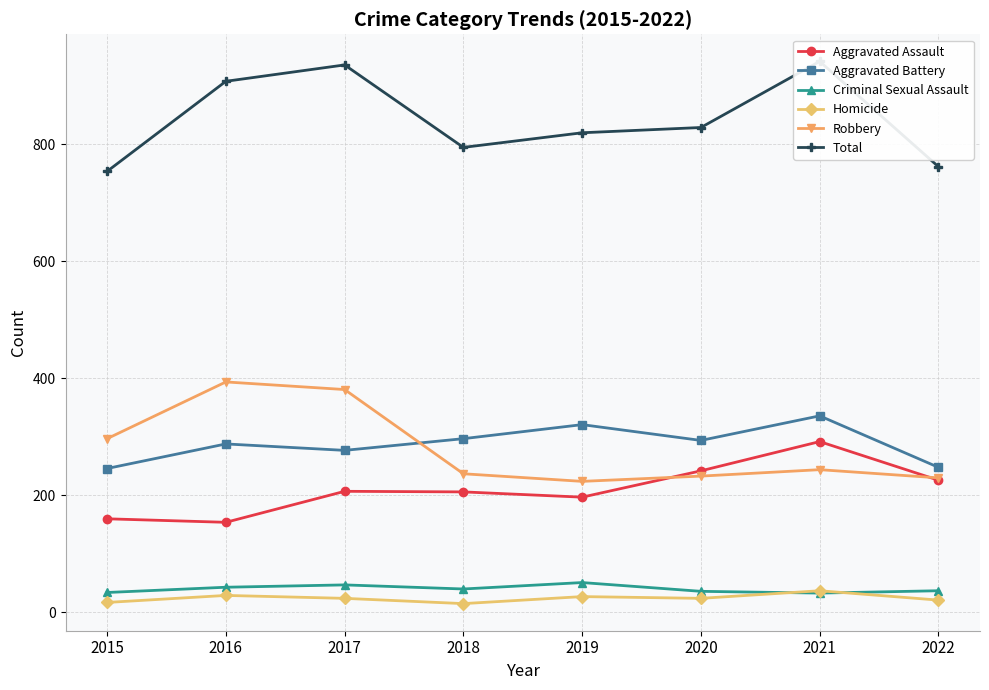

What is the value of the Aggravated Assault point at the 5th from the left?

197